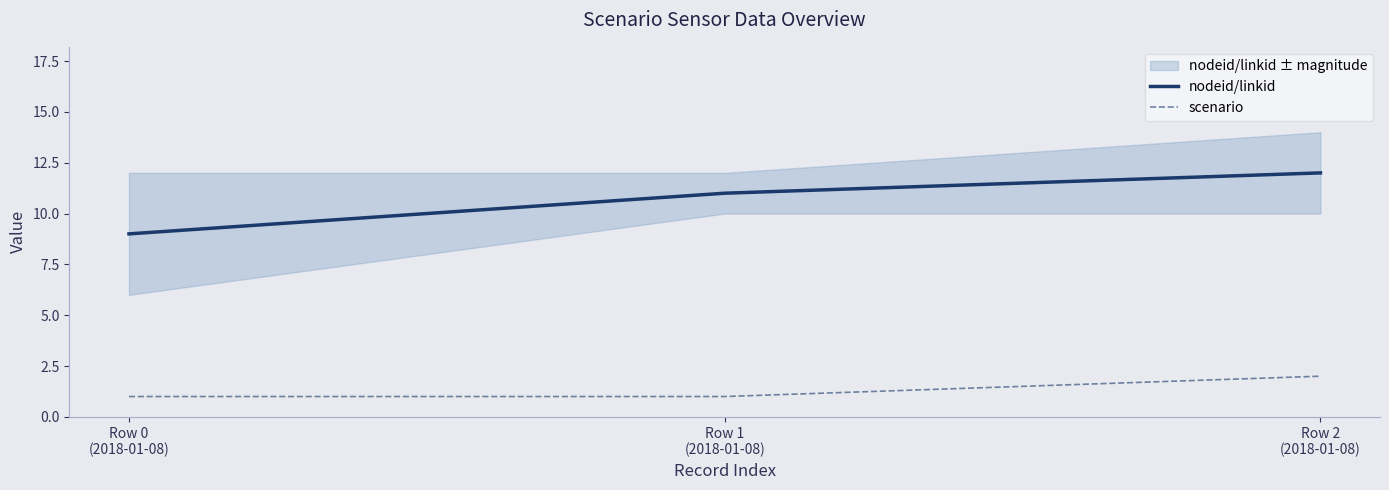

What is the value of the scenario point at the 1st from the left?

1